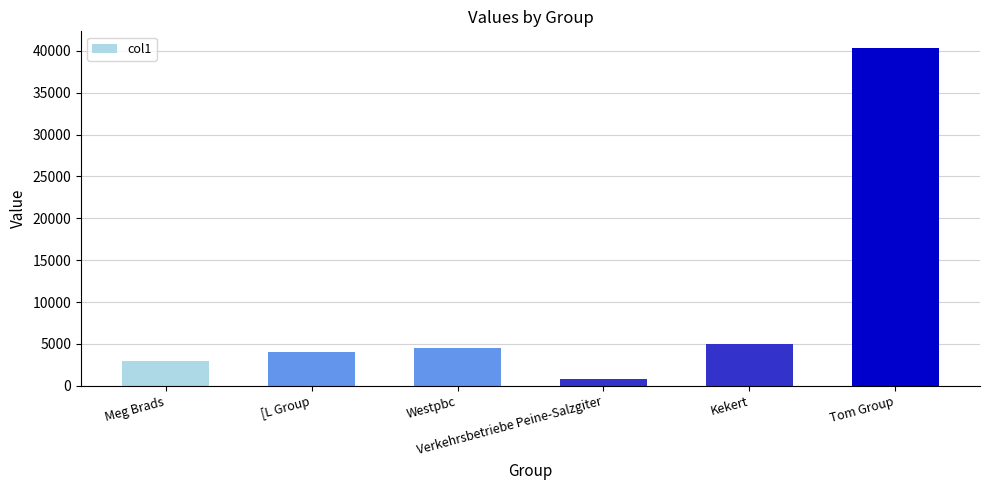

What is the smallest value displayed?

778.4